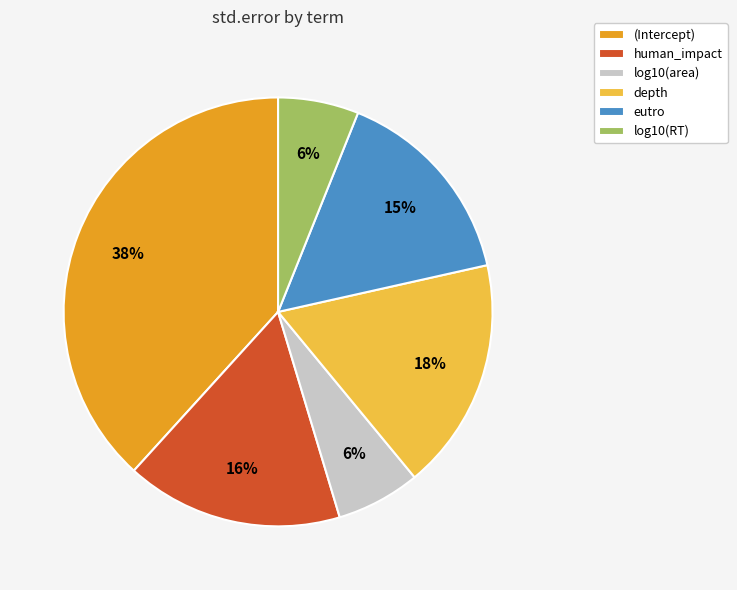

Which has a higher value, eutro or human_impact?

human_impact